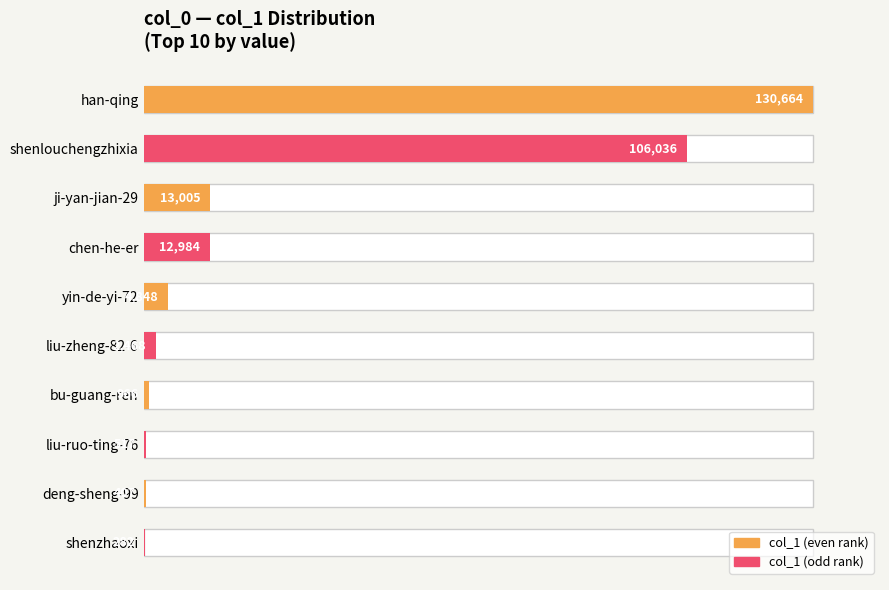

Are the bars horizontal?

Yes